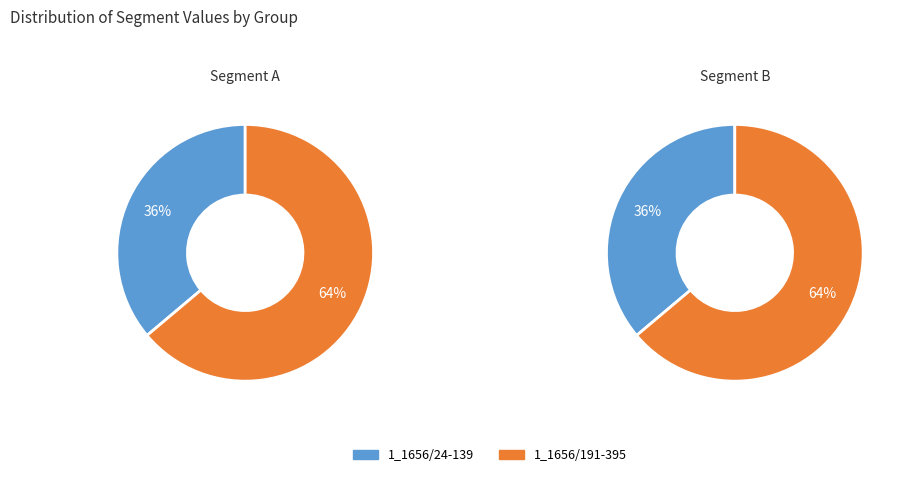

To the nearest percent, what portion does 1_1656/191-395 represent?

64%